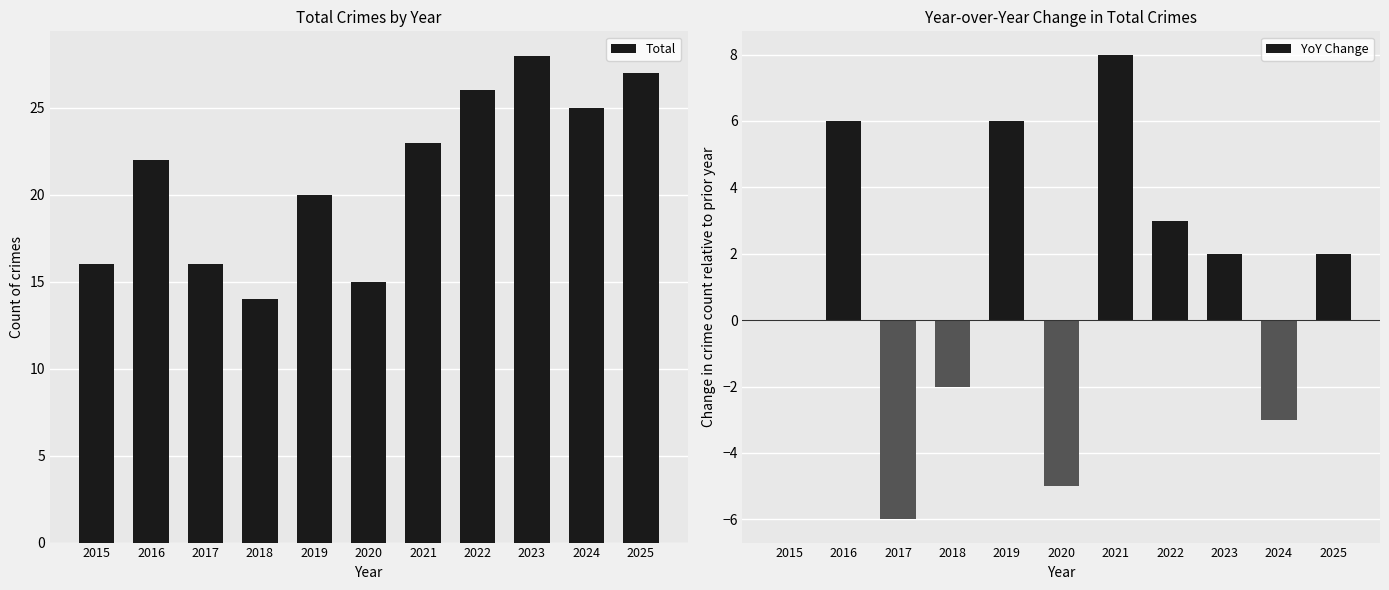

List the labels in order of YoY Change value, largest first.

2021, 2016, 2019, 2022, 2023, 2025, 2015, 2018, 2024, 2020, 2017